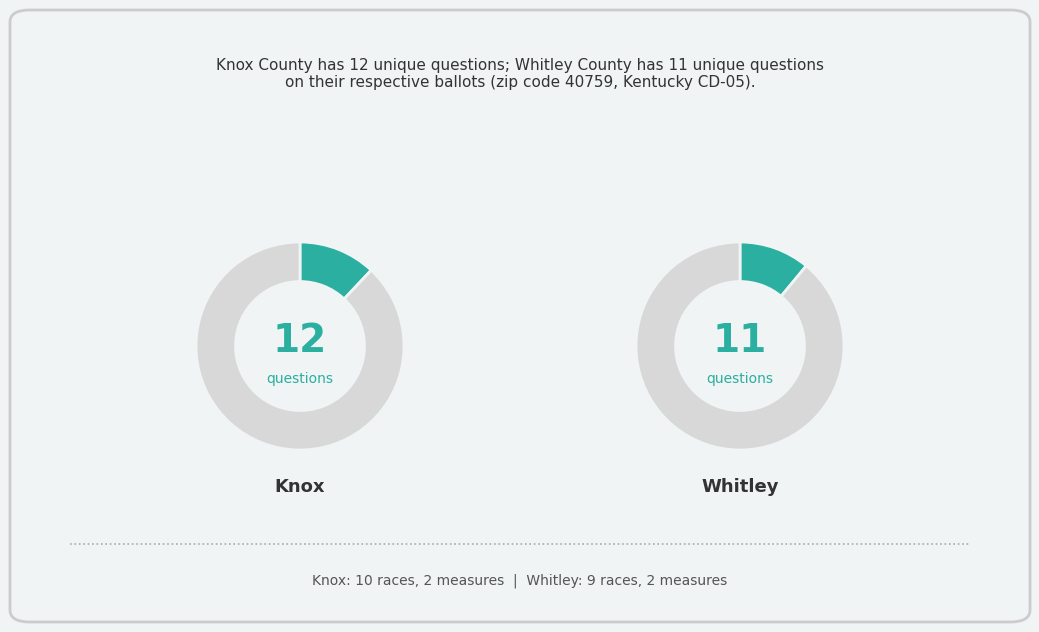

How many slices are in this pie chart?

2